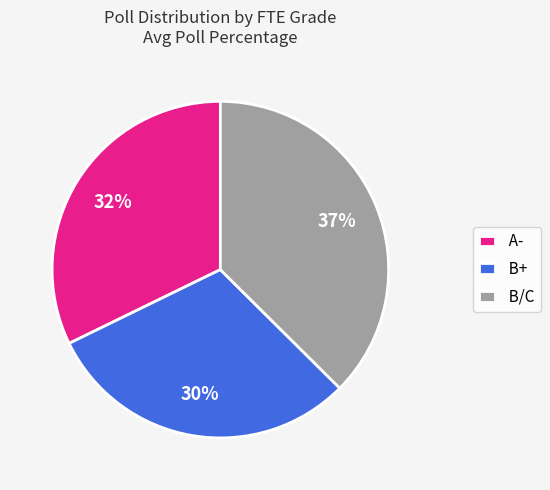

To the nearest percent, what is the difference between the A- and B+ slice percentages?

2%